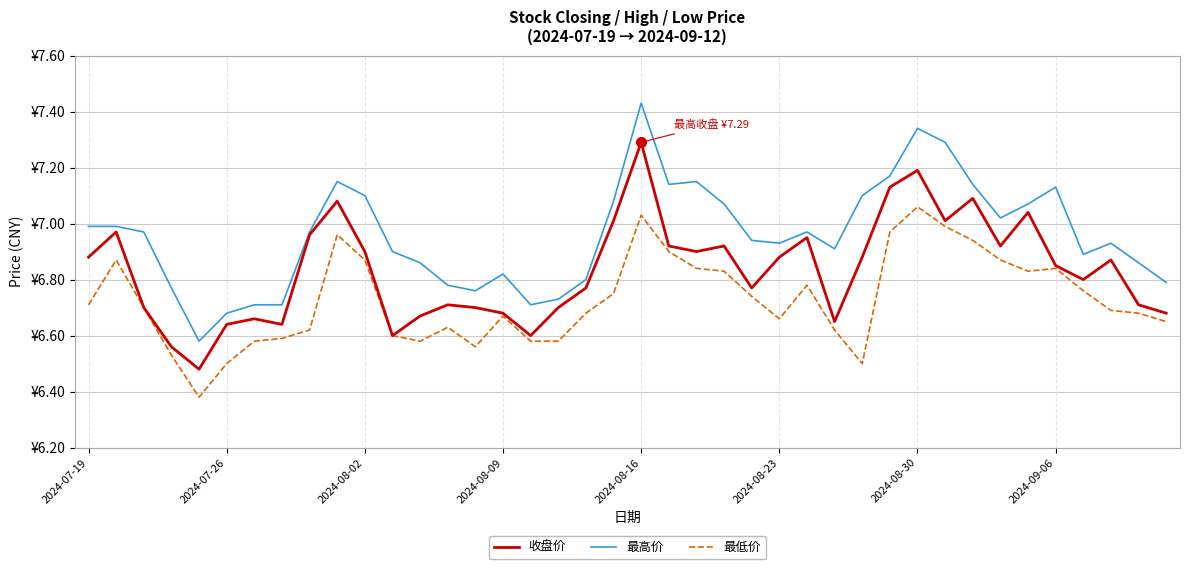

Is this an area chart (filled region under the line)?

No